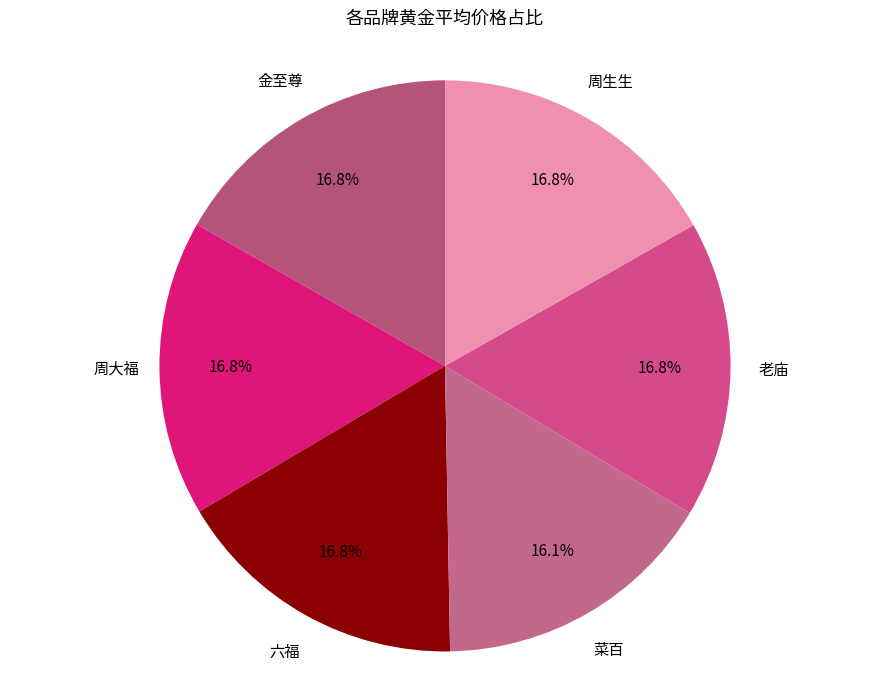

How many slices are in this pie chart?

6